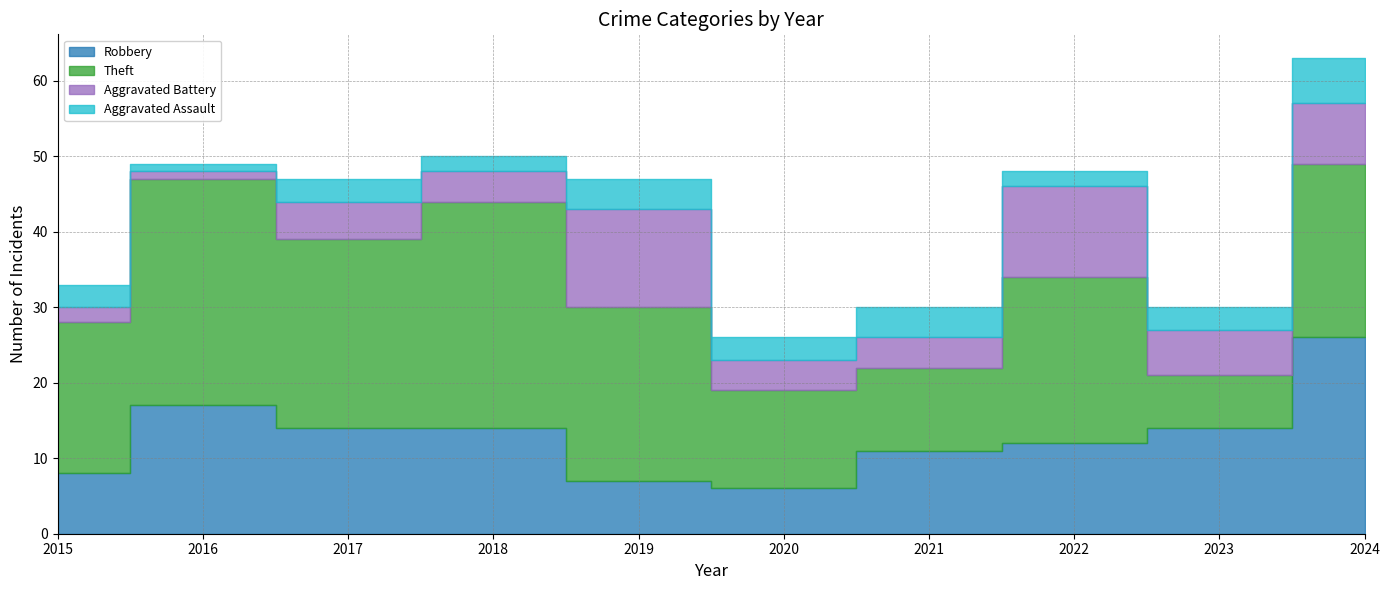

In Aggravated Battery, how many points are higher than both neighbors (excluding endpoints)?

3